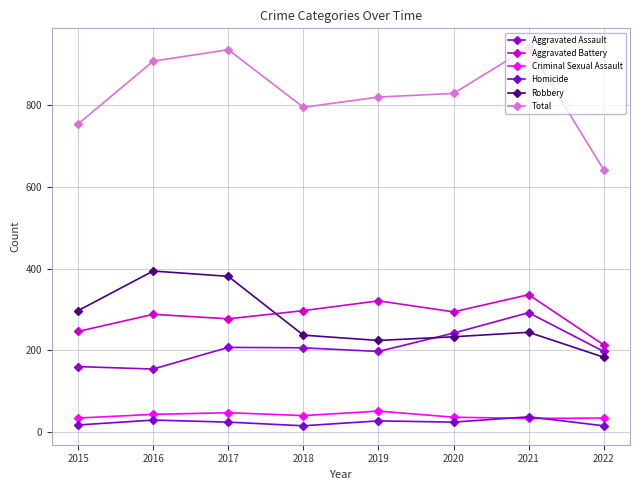

List the labels in order of Robbery value, smallest first.

2022, 2019, 2020, 2018, 2021, 2015, 2017, 2016